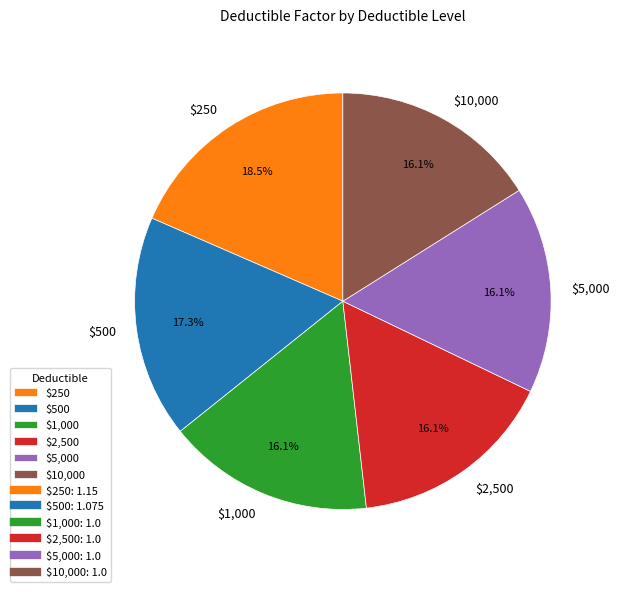

How many slices are in this pie chart?

6